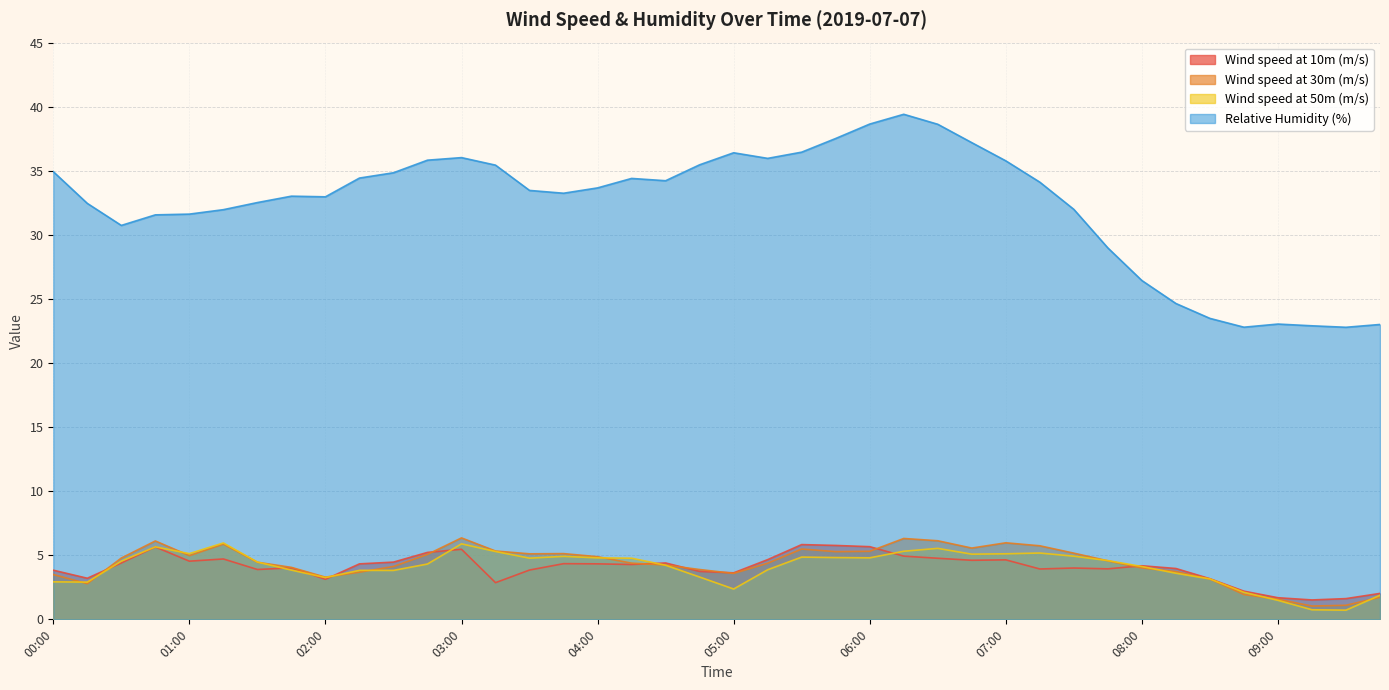

Reading left to right, what are all the values shown in this chart?

Wind speed at 10m (m/s): 3.8	3.2	4.4	5.6	4.5	4.7	3.9	4.0	3.1	4.3	4.5	5.2	5.5	2.9	3.8	4.3	4.3	4.3	4.4	3.7	3.6	4.7	5.8	5.8	5.7	4.9	4.8	4.6	4.6	3.9	4.0	3.9	4.2	4.0	3.2	2.2	1.7	1.5	1.6	2.0
Wind speed at 30m (m/s): 3.5	2.8	4.8	6.1	5.0	5.9	4.5	4.1	3.3	3.7	4.1	5.1	6.4	5.3	5.1	5.1	4.9	4.4	4.2	3.9	3.6	4.4	5.5	5.3	5.3	6.3	6.1	5.6	6.0	5.7	5.2	4.6	4.0	3.7	3.1	1.9	1.6	1.0	1.1	1.7
Wind speed at 50m (m/s): 2.9	2.9	4.5	5.7	5.1	6.0	4.5	3.8	3.3	3.8	3.8	4.3	5.9	5.3	4.8	4.9	4.8	4.8	4.2	3.3	2.4	3.9	4.9	4.8	4.8	5.3	5.5	5.1	5.1	5.2	4.9	4.6	4.1	3.6	3.2	2.1	1.5	0.7	0.7	1.9
Relative Humidity (%): 34.9	32.5	30.7	31.6	31.6	32.0	32.5	33.0	33.0	34.4	34.8	35.8	36.0	35.4	33.5	33.2	33.7	34.4	34.2	35.5	36.4	36.0	36.5	37.5	38.6	39.4	38.6	37.2	35.8	34.1	32.0	29.0	26.4	24.6	23.5	22.8	23.0	22.9	22.8	23.0